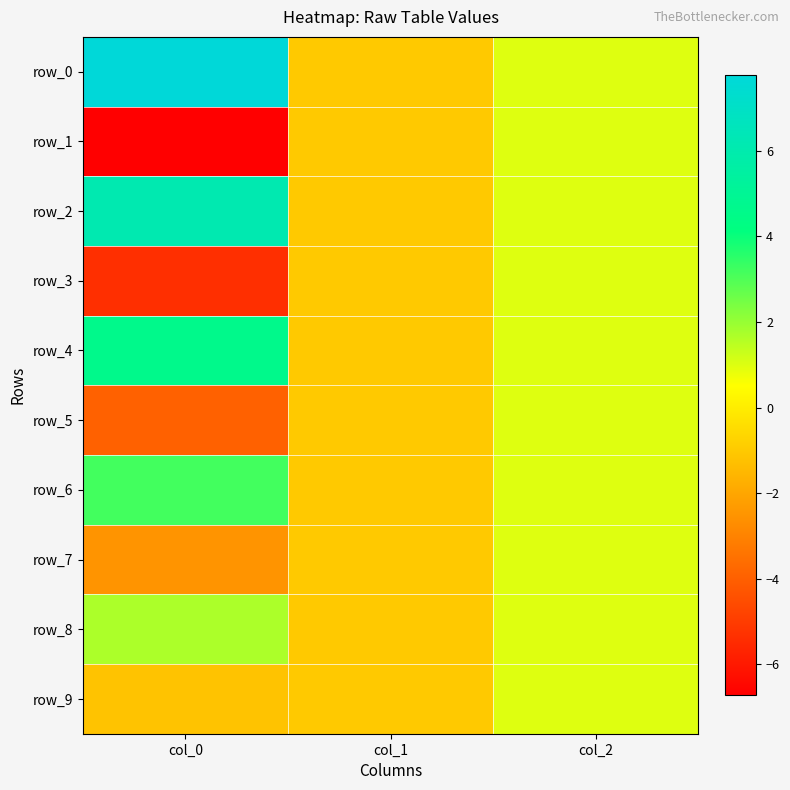

The row_5 series shows -3.9 at col_0. True or false?

True